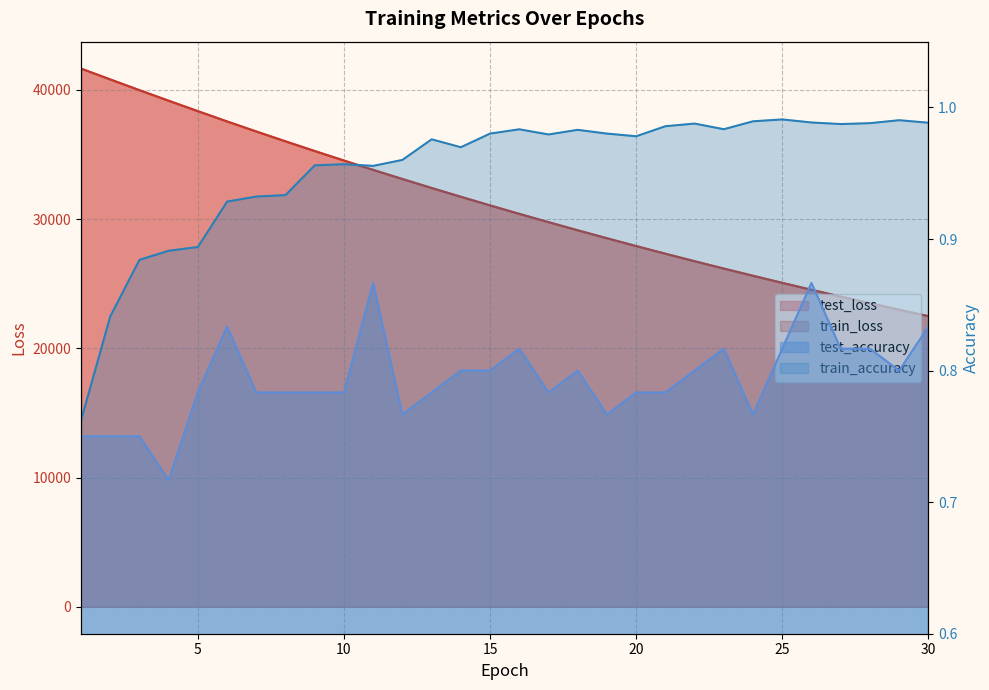

The value of test_loss at 14 is 17052.9. True or false?

False